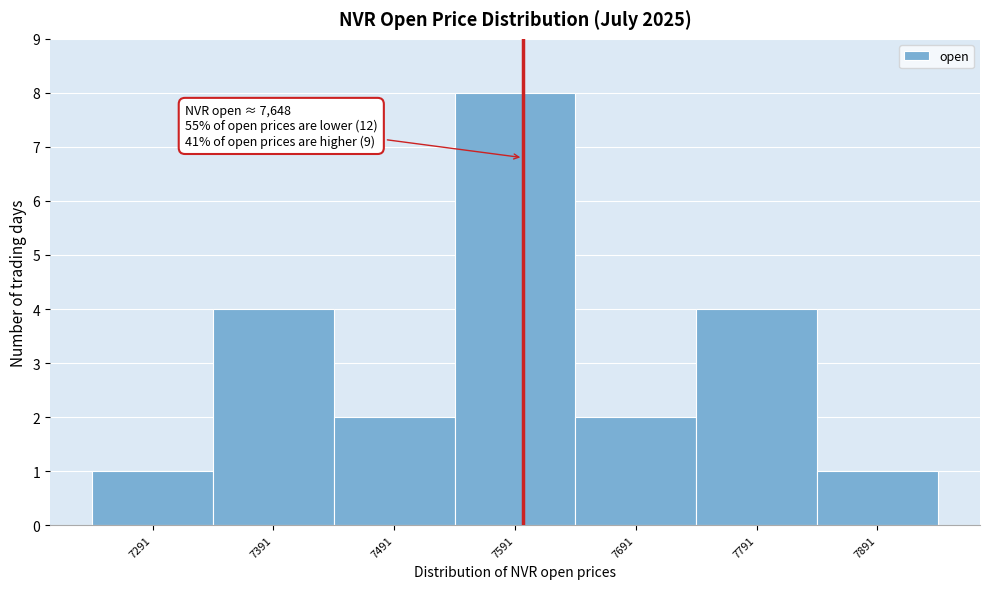

Reading left to right, extract all data points from this chart.

7291=1	7391=4	7491=2	7591=8	7691=2	7791=4	7891=1